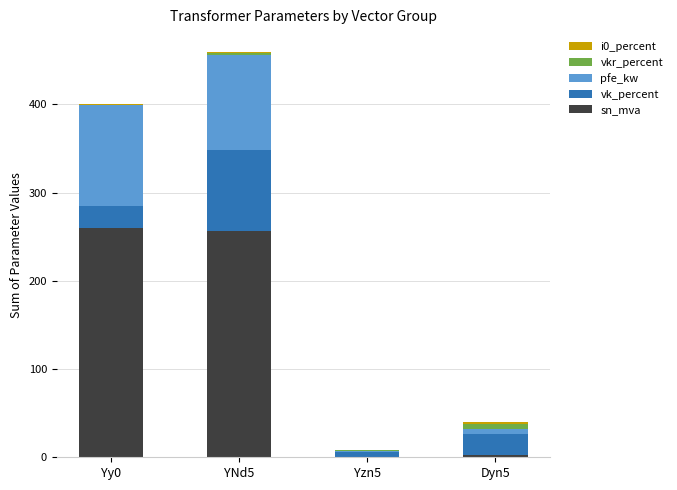

What is the sum of all sn_mva values?

518.6